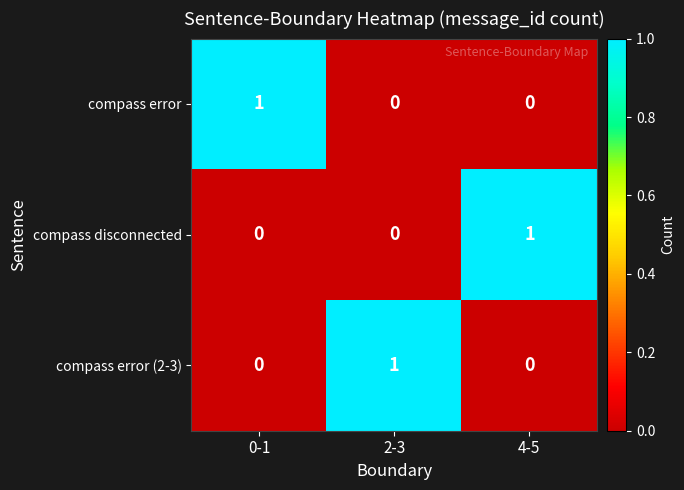

The compass error series shows 0 at 4-5. True or false?

True